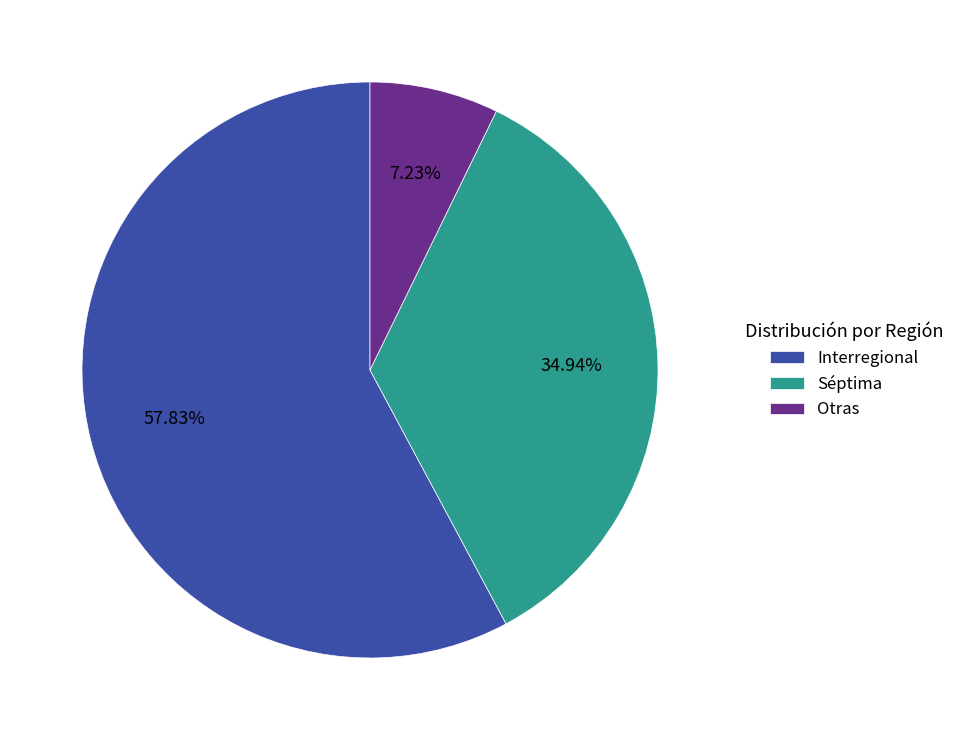

Does any single category account for the majority?

Yes